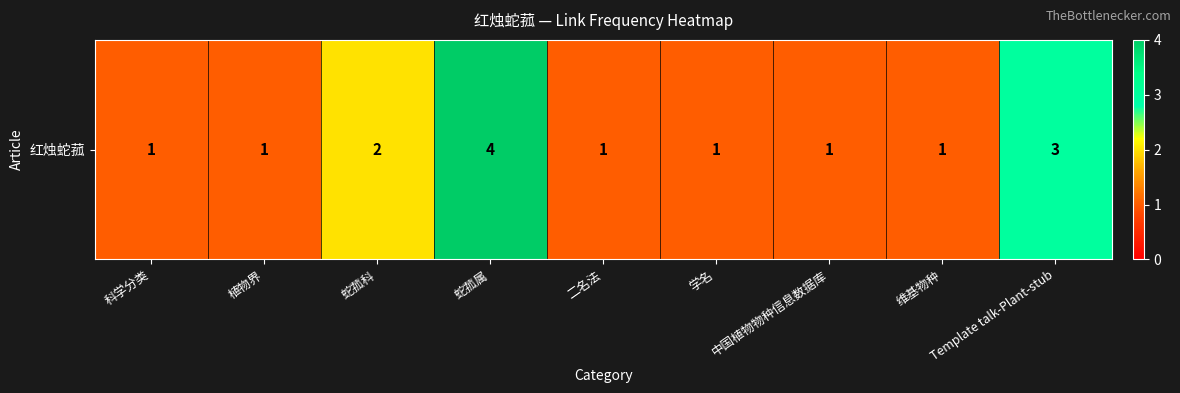

Reading right to left, what are all the values shown in this chart?

Template talk-Plant-stub=3	维基物种=1	中国植物物种信息数据库=1	学名=1	二名法=1	蛇菰属=4	蛇菰科=2	植物界=1	科学分类=1